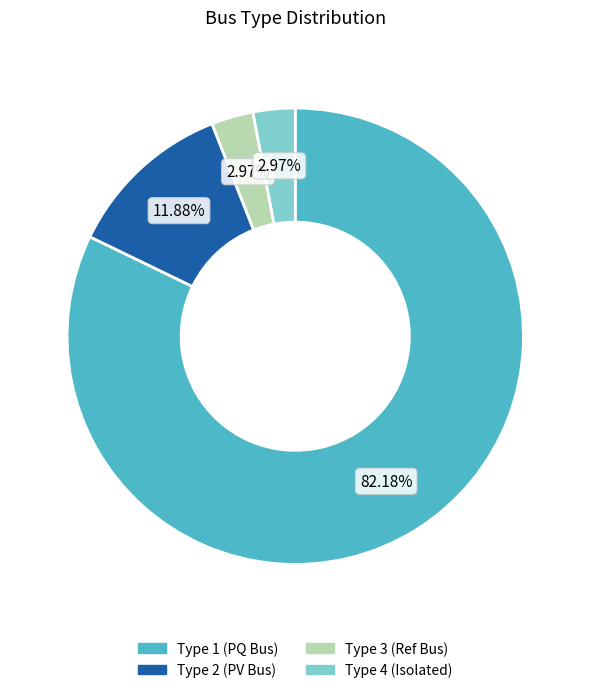

Does any single category account for the majority?

Yes